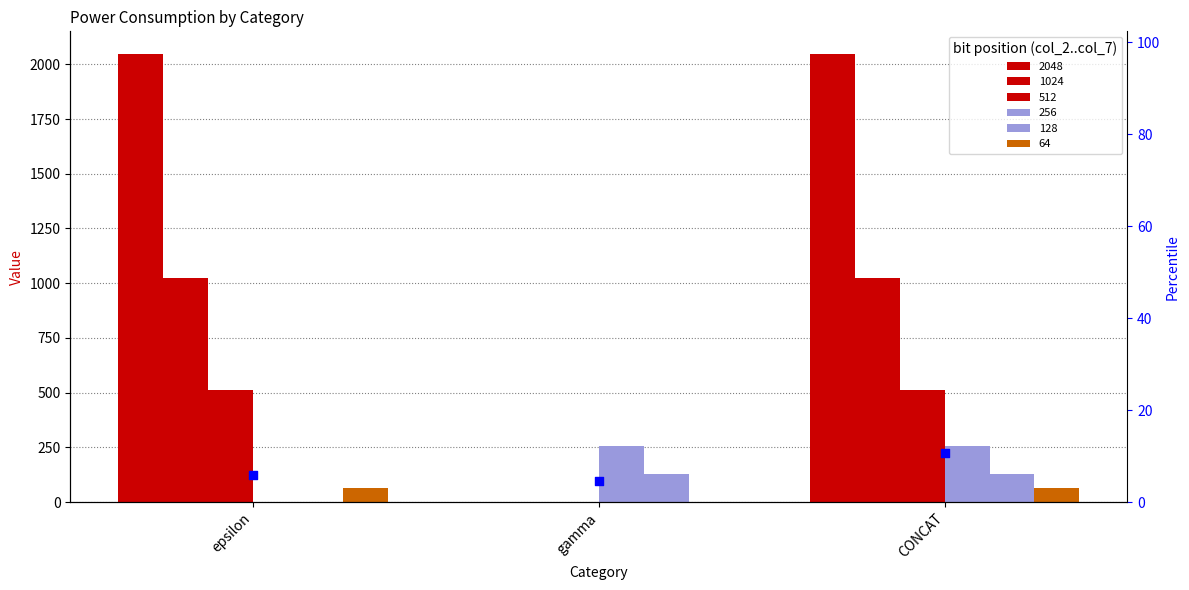

Which series has the largest Y range (max minus min)?

2048